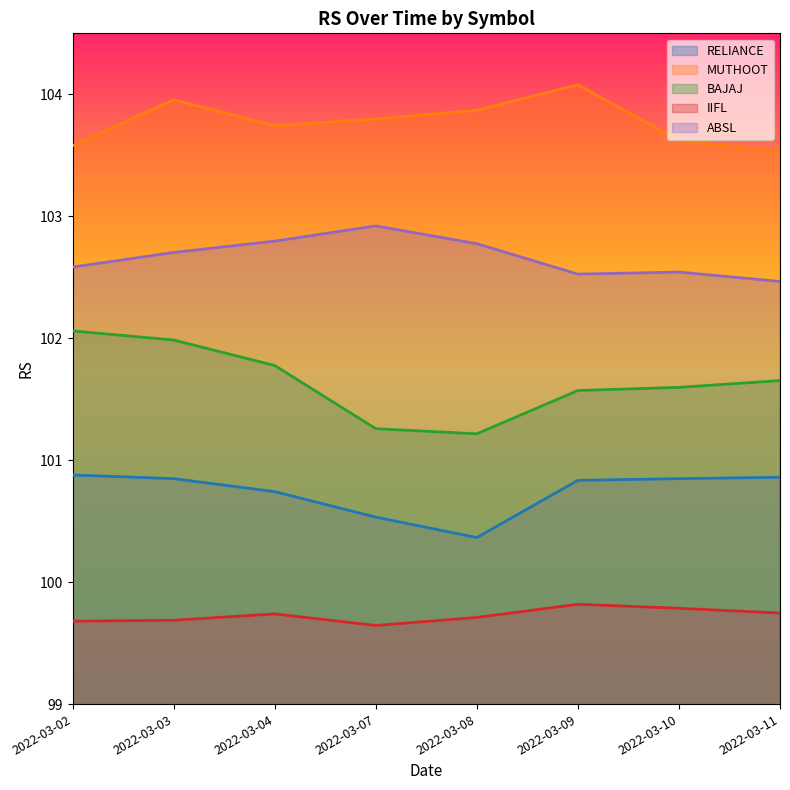

Rank the series at 2022-03-09 from highest to lowest value.

MUTHOOT, ABSL, BAJAJ, RELIANCE, IIFL